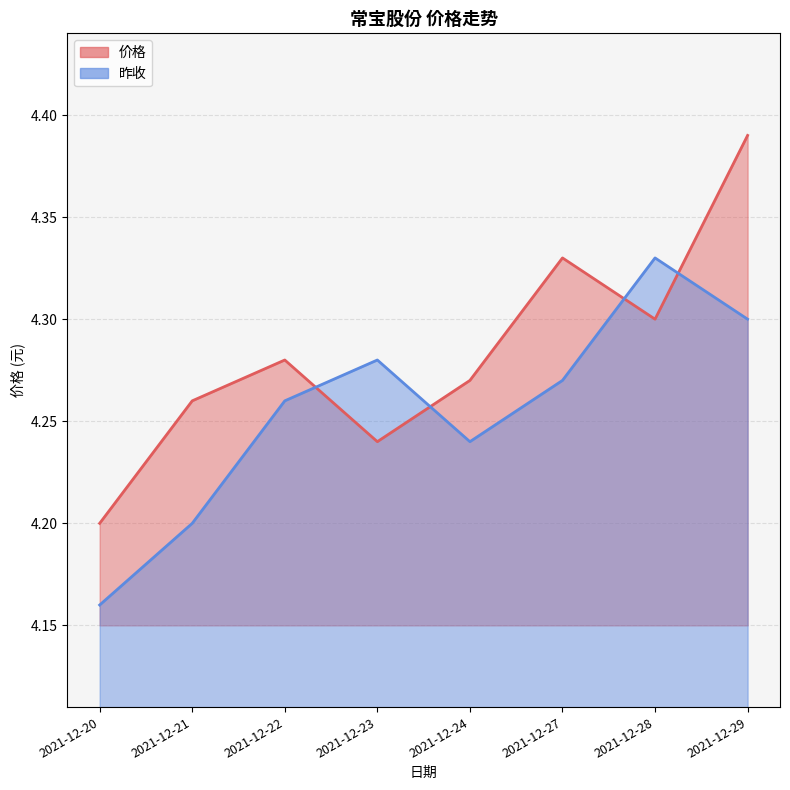

The value of 昨收 at 2021-12-22 is 4.3. True or false?

True